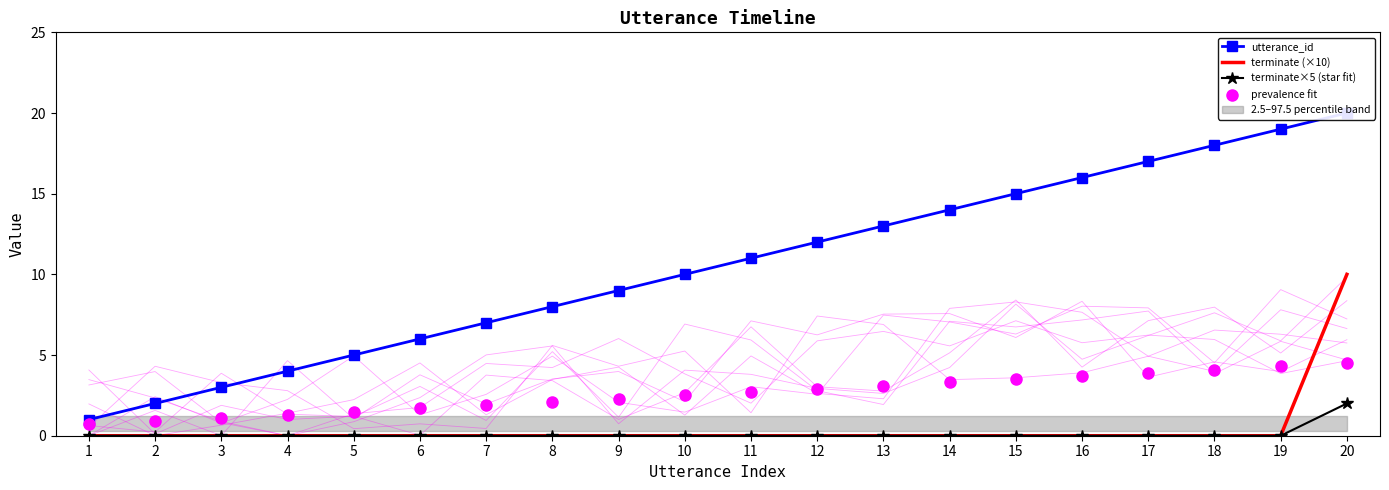

True or false: terminate×5 (star fit) and terminate (×10) intersect in this chart.

False